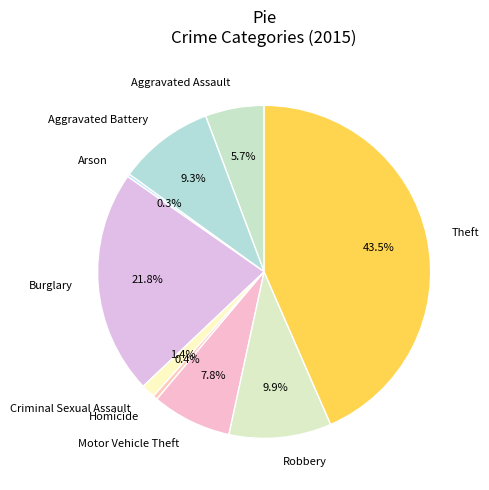

Is Criminal Sexual Assault the majority of the pie?

No